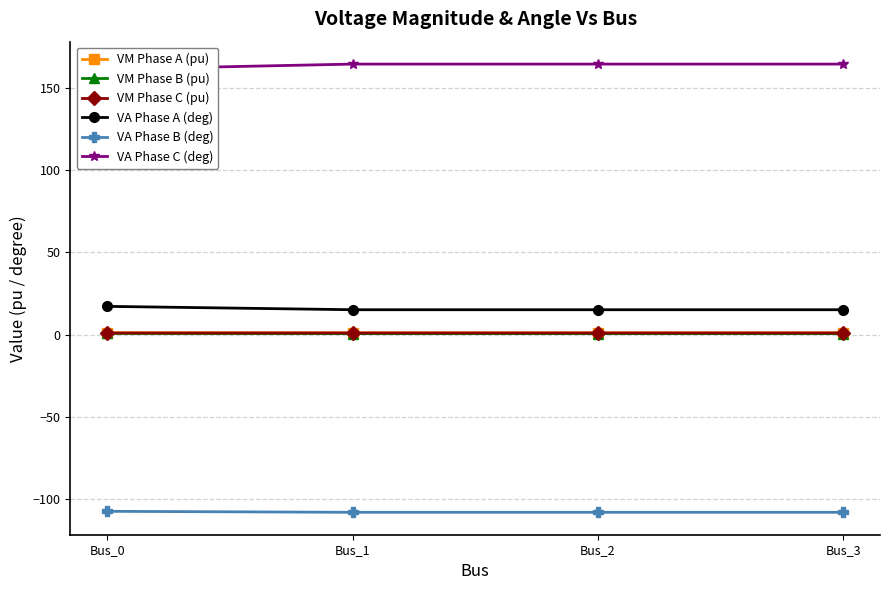

Read the VM Phase C (pu) value at Bus_1.

0.9